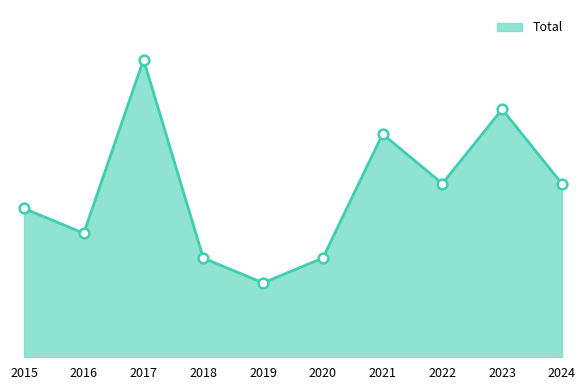

Reading left to right, extract all data points from this chart.

6	5	12	4	3	4	9	7	10	7